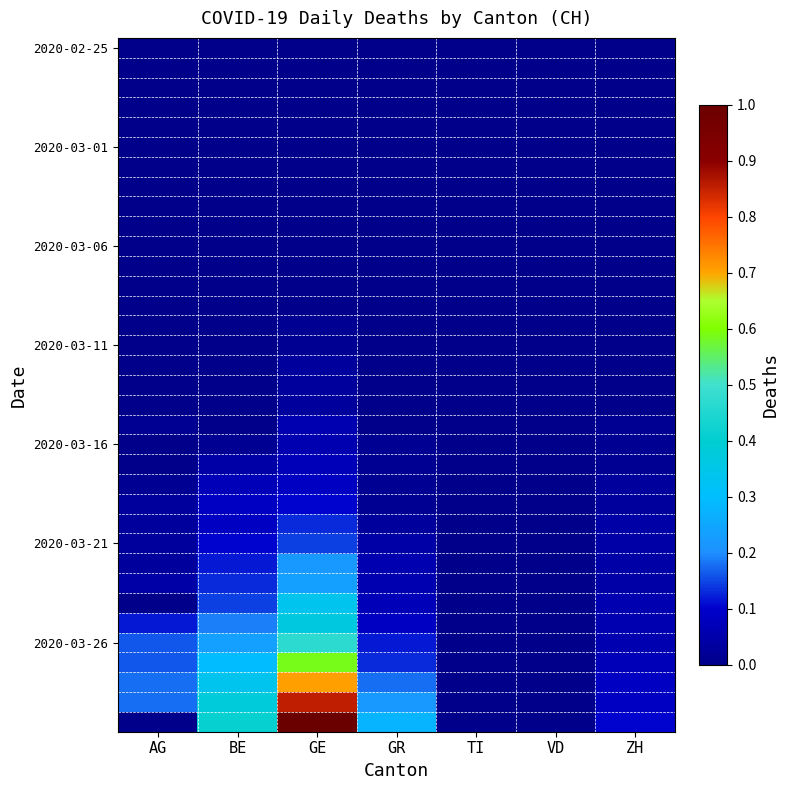

Count the number of categories in the chart.

7